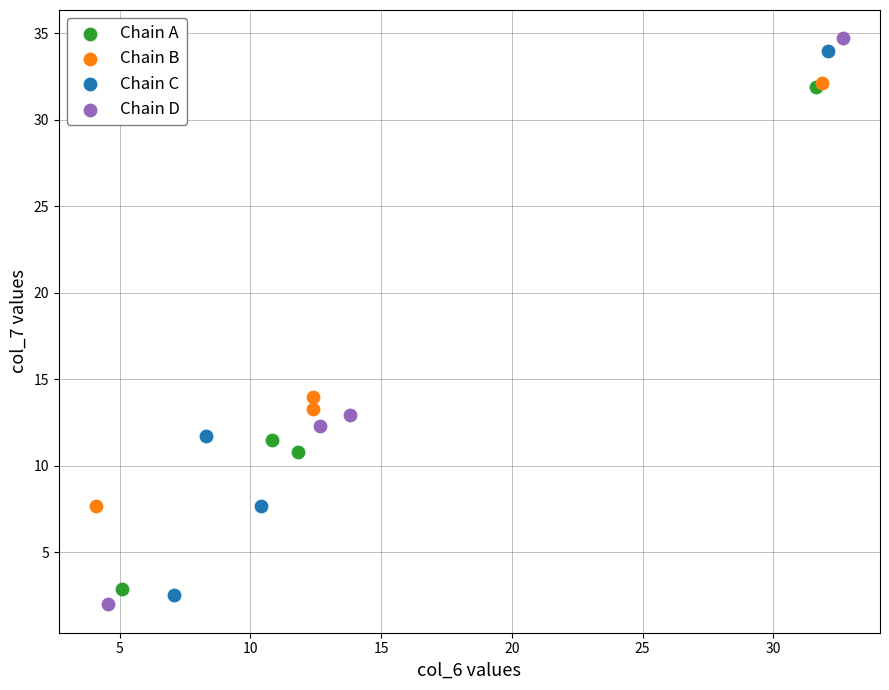

Which series has the largest Y range (max minus min)?

Chain D